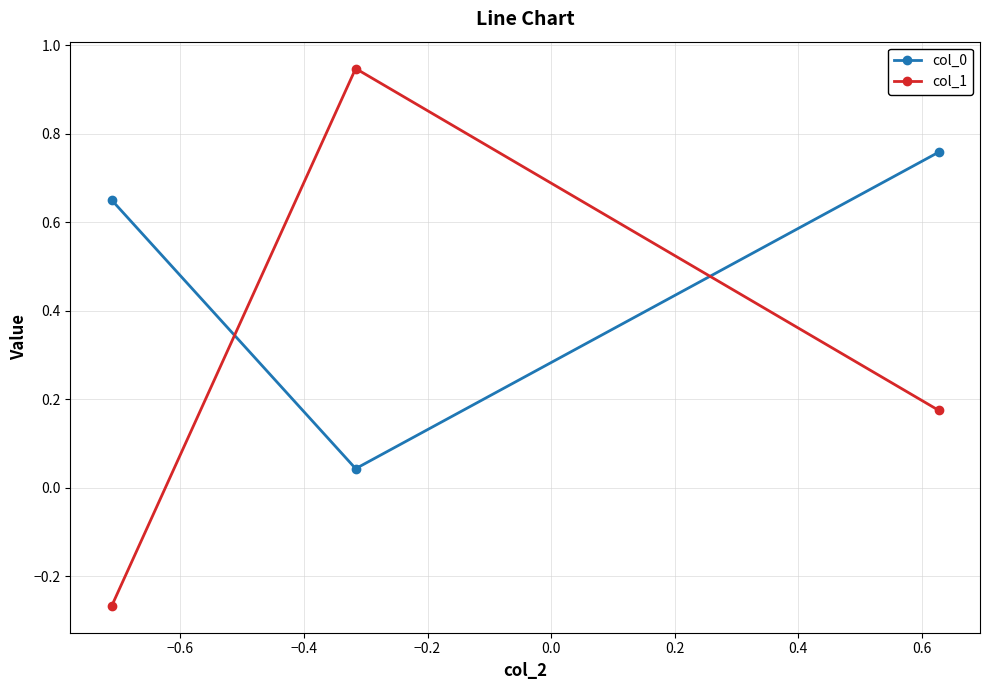

At how many categories does at least one series exceed 0?

3